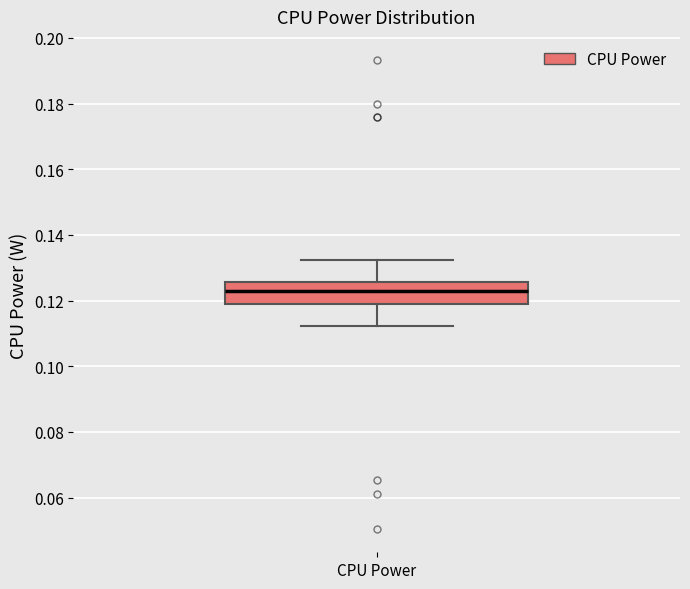

Where does the upper whisker of the box for CPU Power end on the y-axis? The values are not printed on the chart, so give them approximately, as read against the axis.

0.132